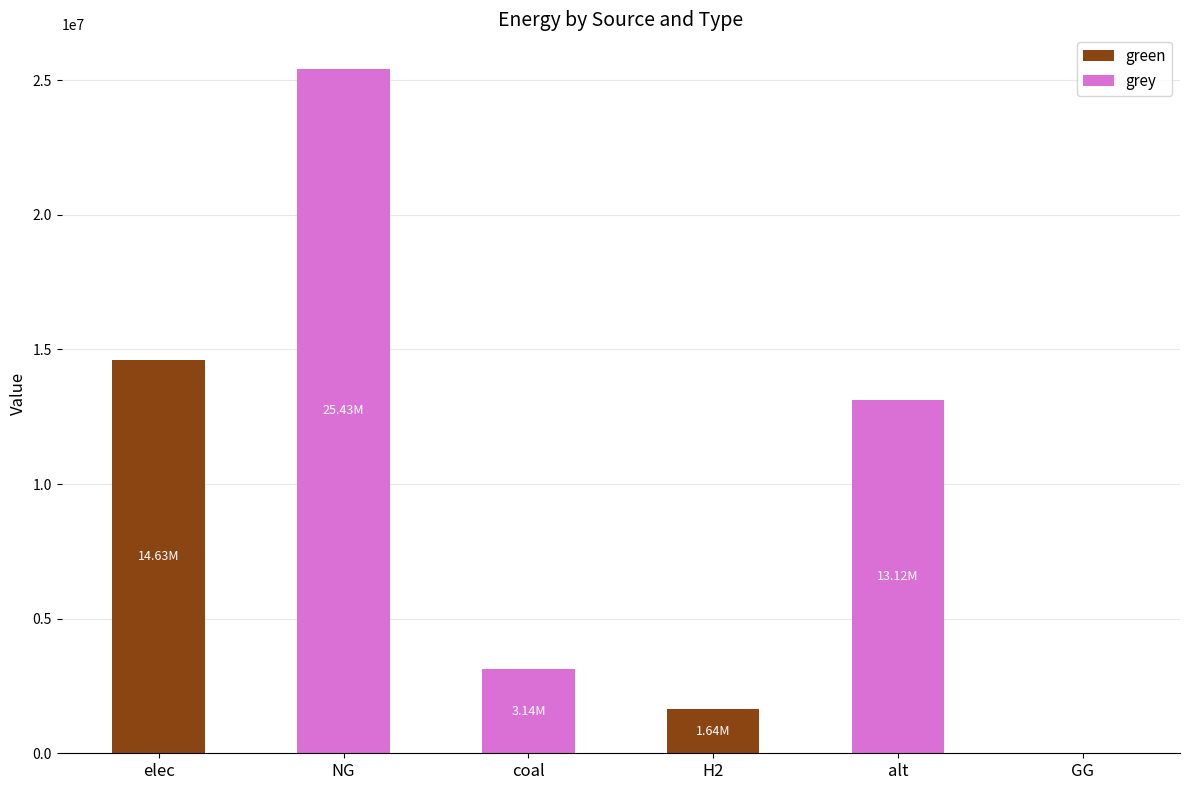

What is the total value across all series at coal?

3139299.8